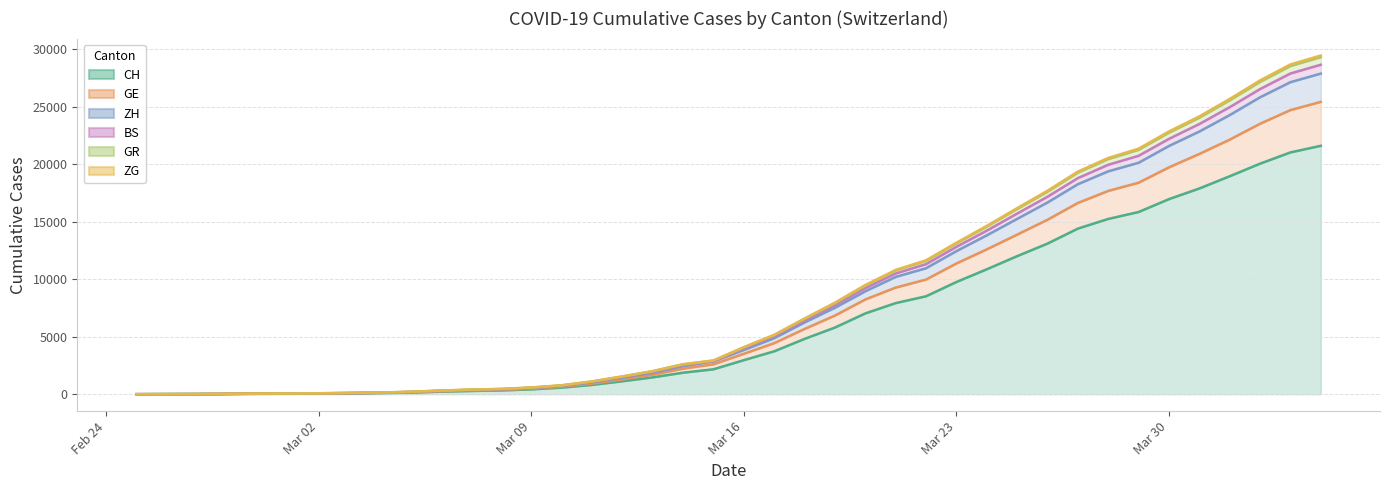

How many categories are shown in the chart?

40